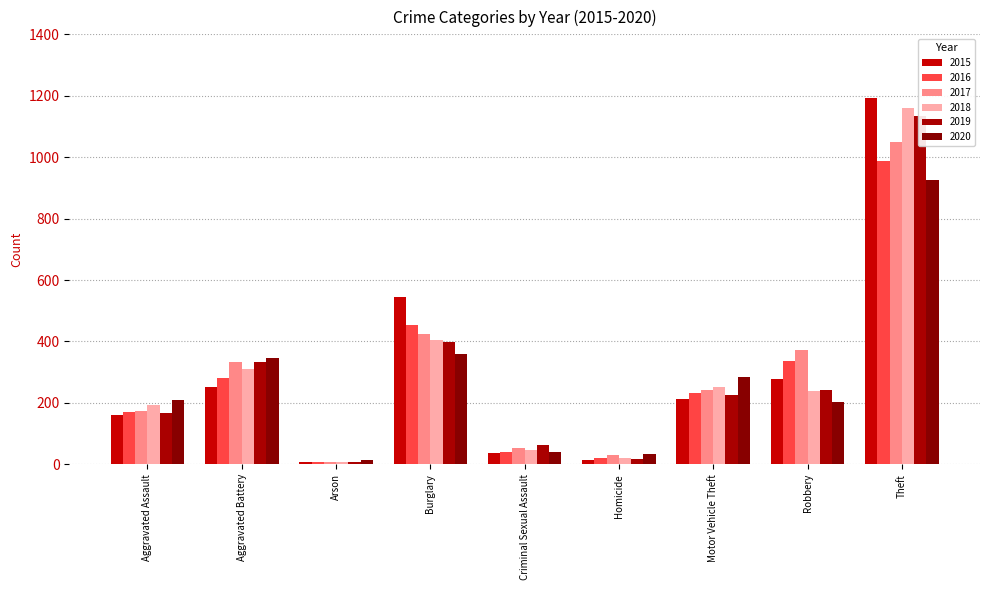

What is the greatest value displayed?

1193